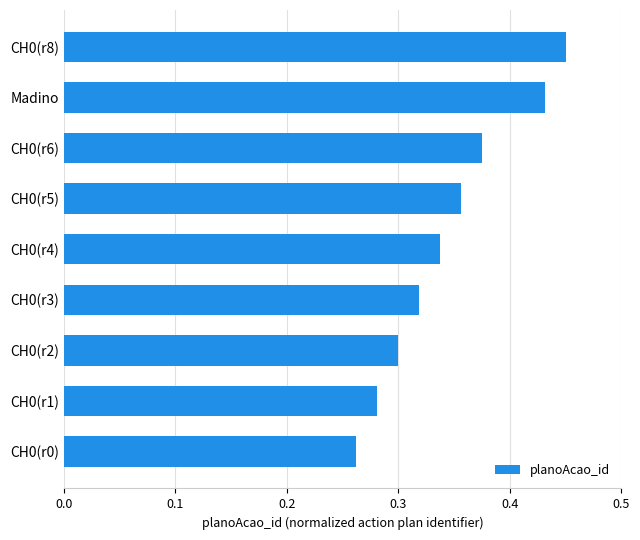

Which category has the lowest value across all series?

CH0(r0)